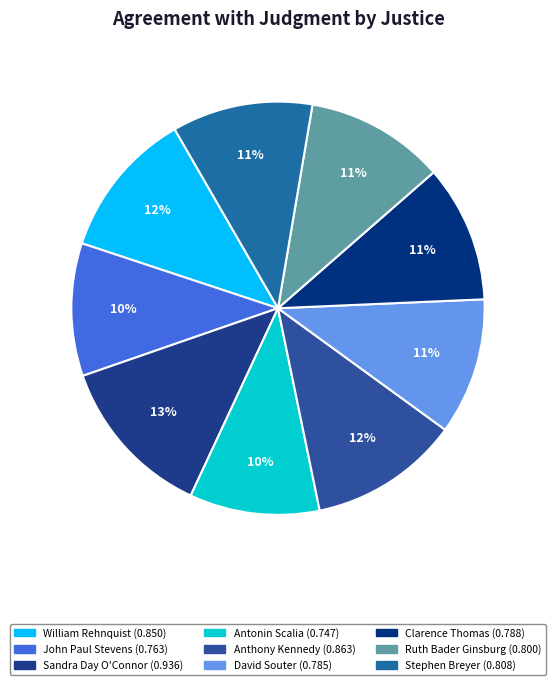

Combined, what portion of the pie is William Rehnquist and David Souter?

22.3%